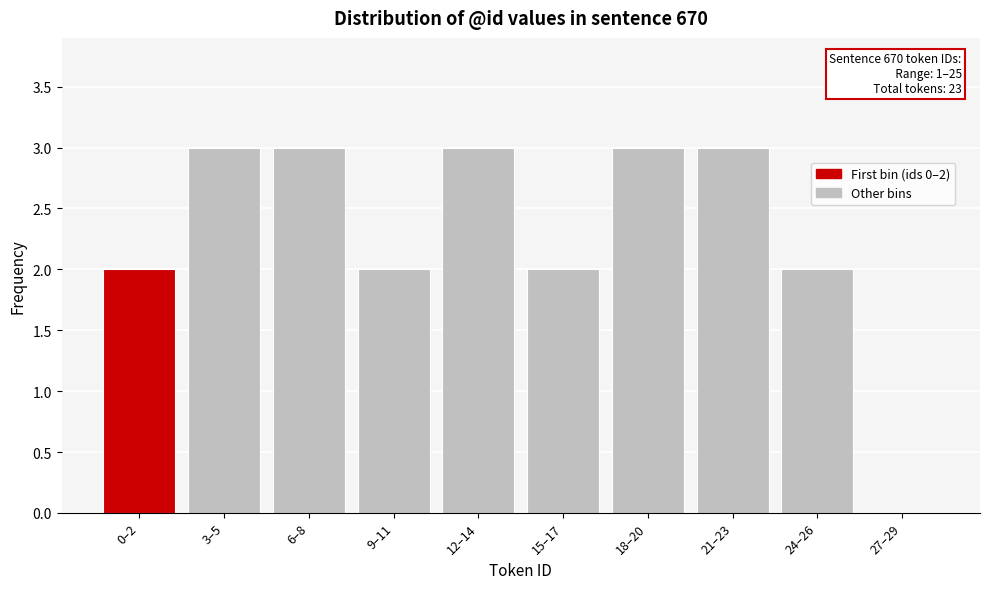

Reading left to right, what are all the values shown in this chart?

0–2=2	3–5=3	6–8=3	9–11=2	12–14=3	15–17=2	18–20=3	21–23=3	24–26=2	27–29=0